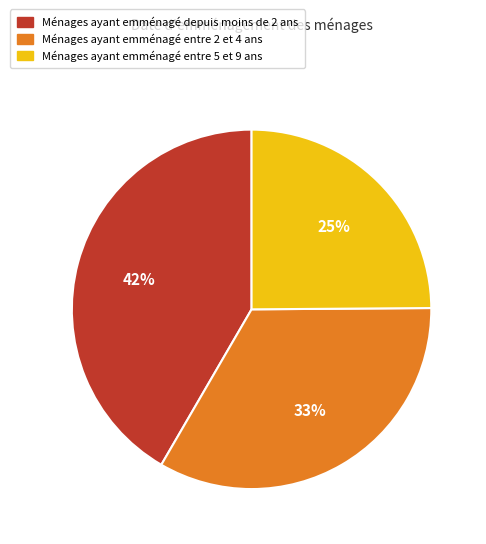

True or false: Ménages ayant emménagé entre 5 et 9 ans accounts for 33% of the total.

False